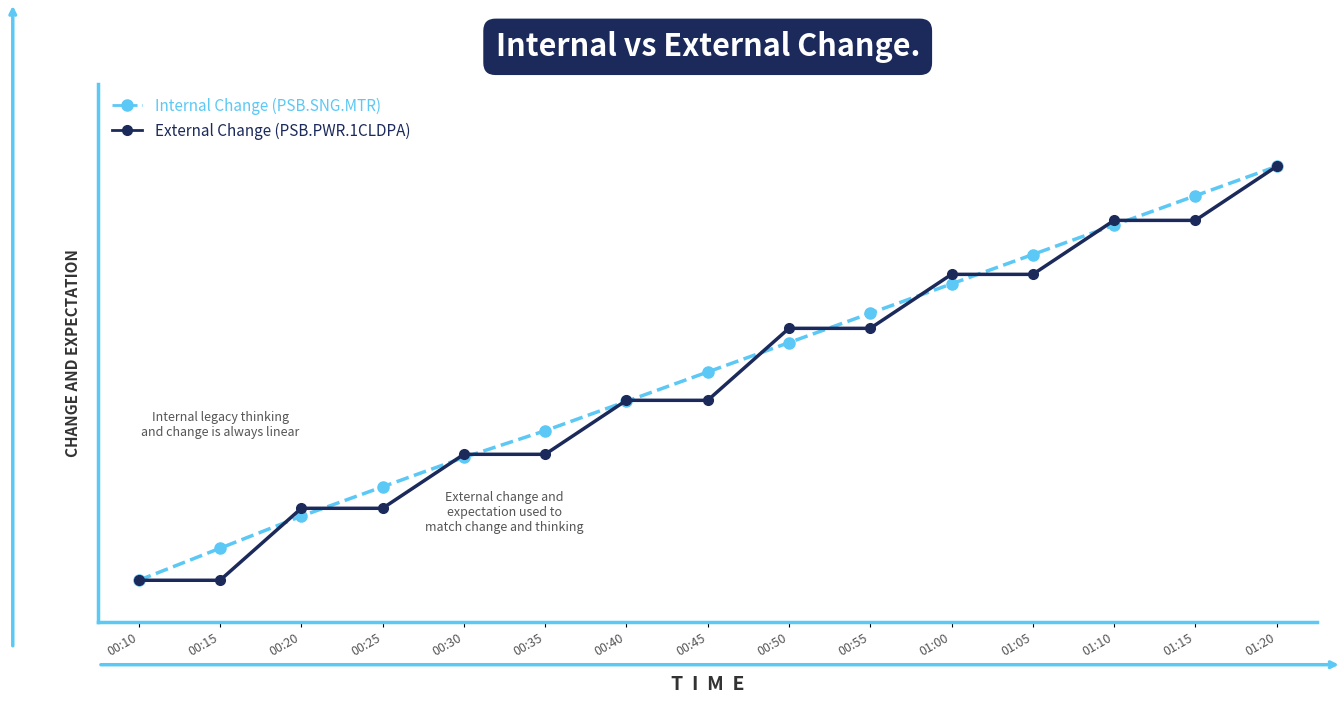

What are all the series names shown in the legend?

Internal Change (PSB.SNG.MTR), External Change (PSB.PWR.1CLDPA)